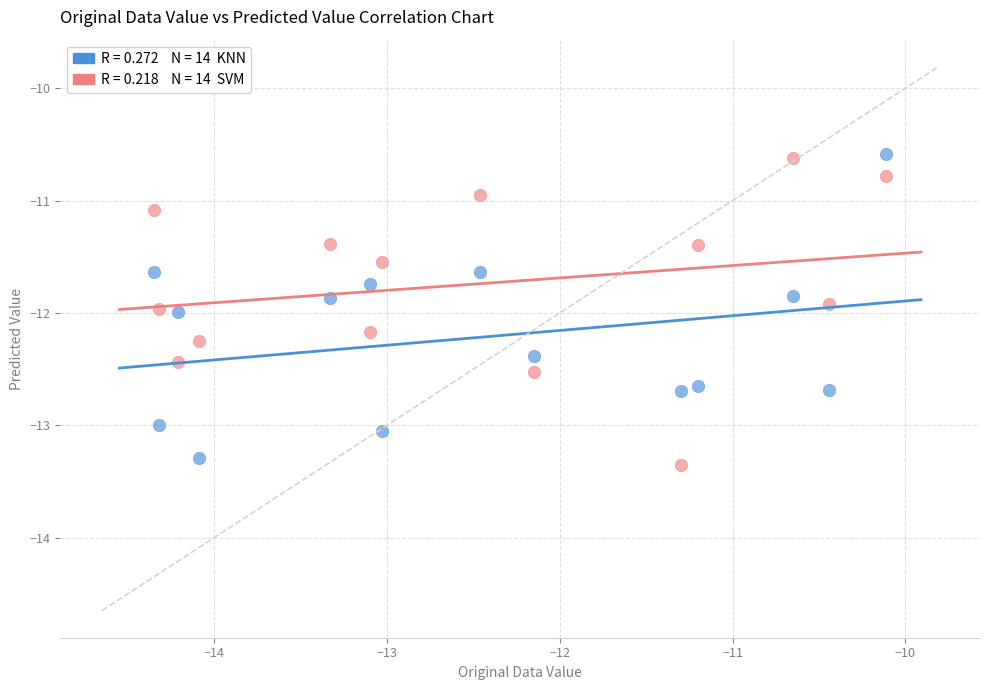

Across all data points, what is the range of X values (max minus min)?

4.2